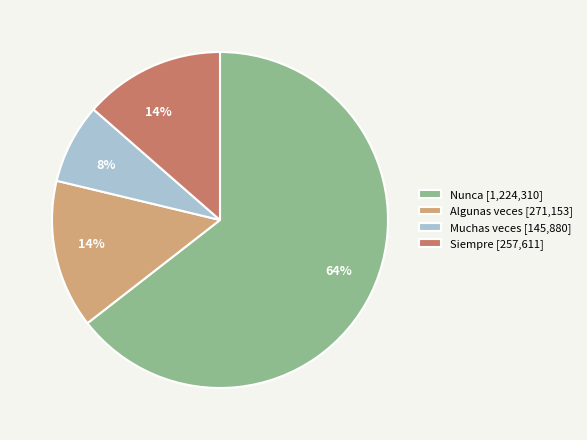

What percentage is the Nunca slice, to the nearest percent?

64%